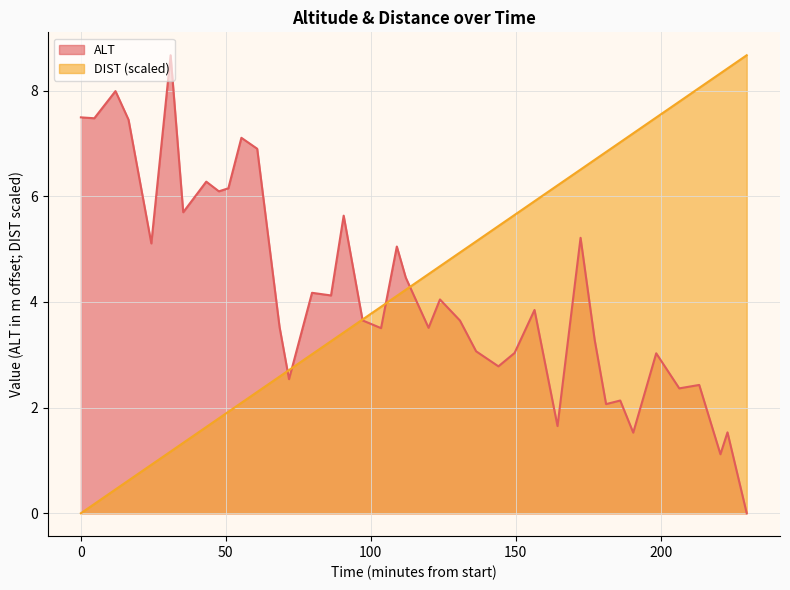

What is the greatest value displayed?

8.7